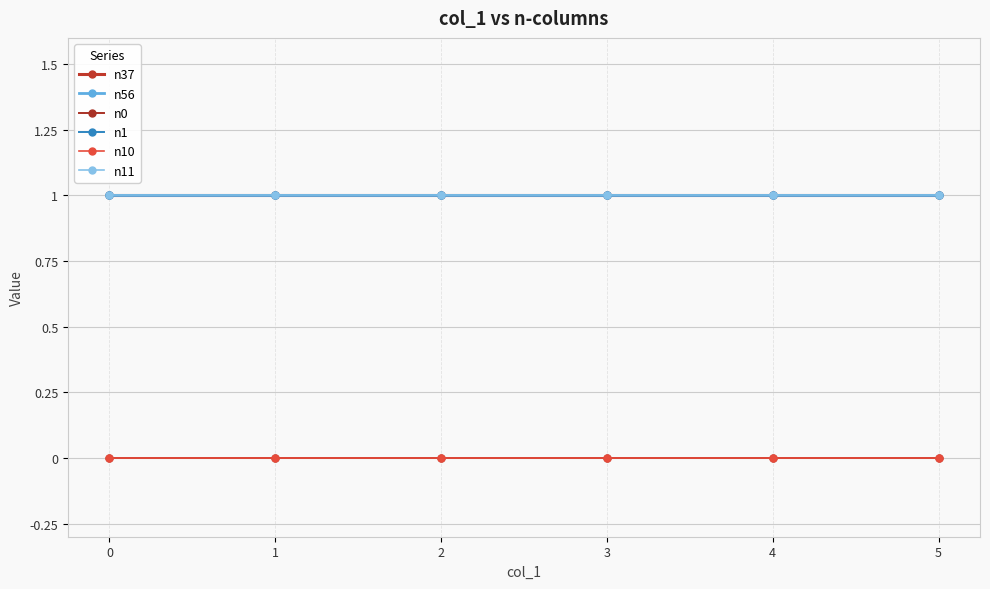

Is this an area chart (filled region under the line)?

No